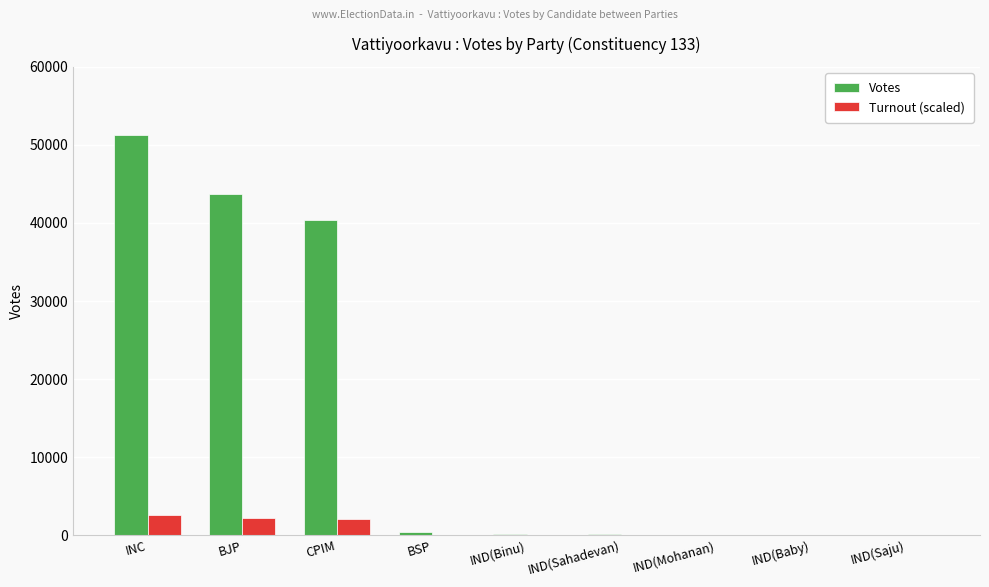

Which label corresponds to the largest value in the chart?

INC